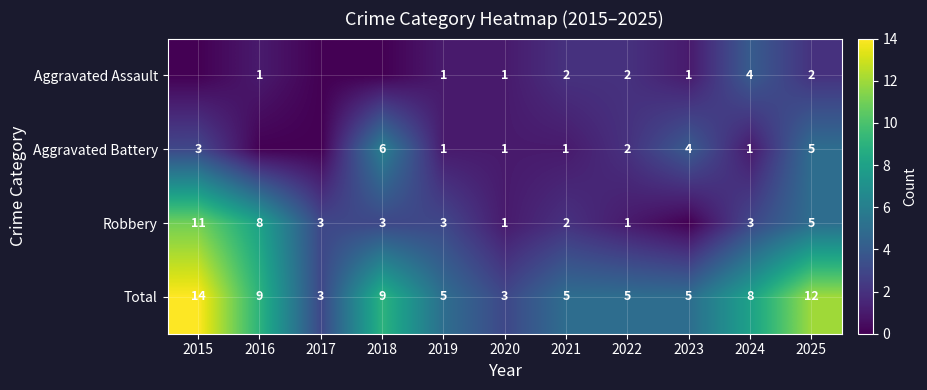

What is the difference between the Total values at 2024 and 2017?

5